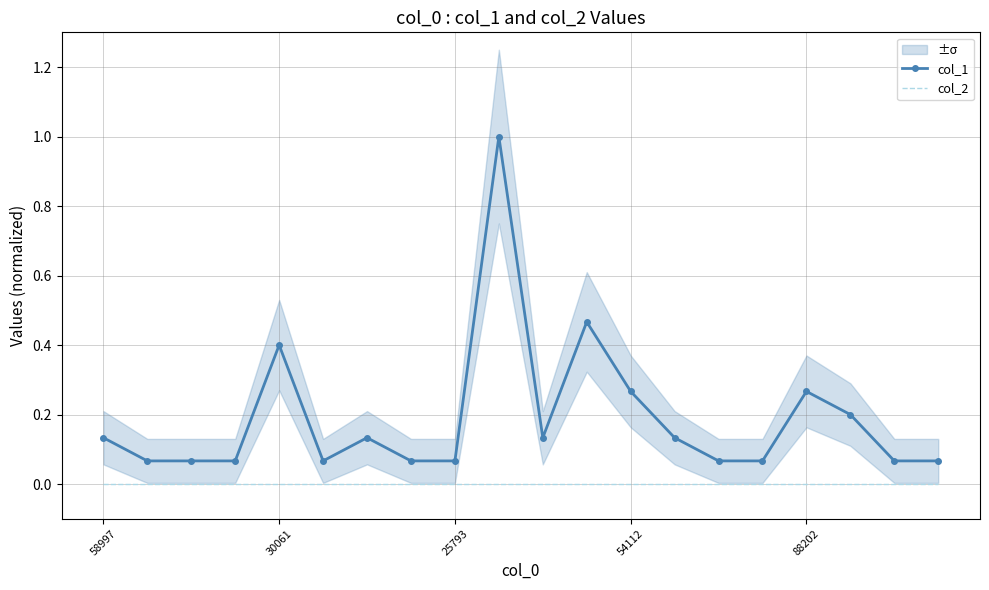

The col_1 series shows 0.1 at 54112. True or false?

False